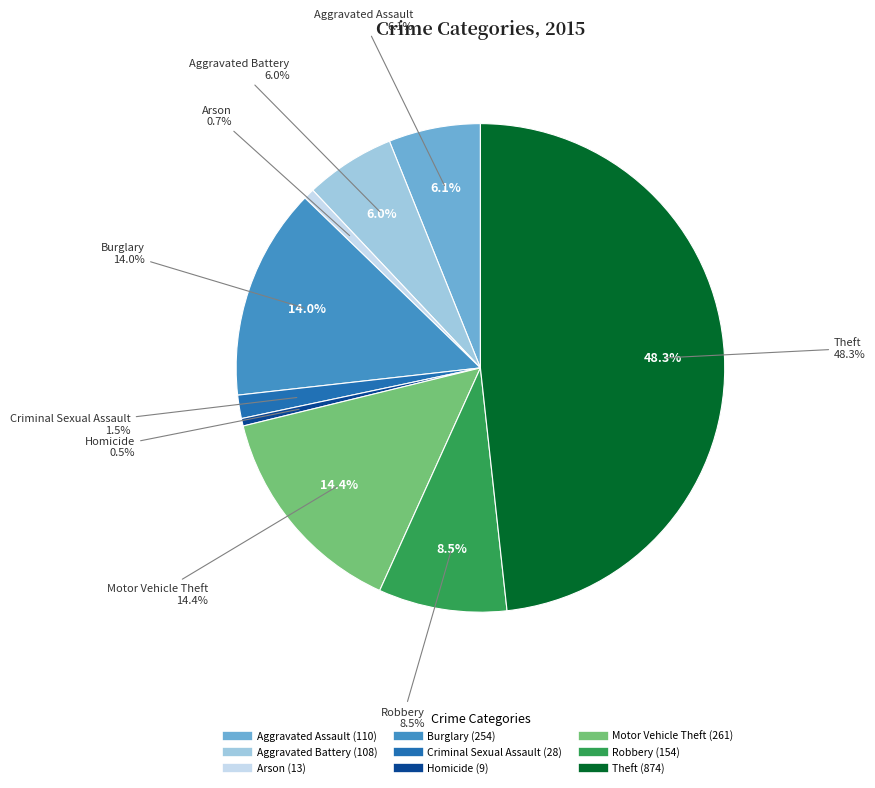

How much of the chart is everything except Arson?

99.3%